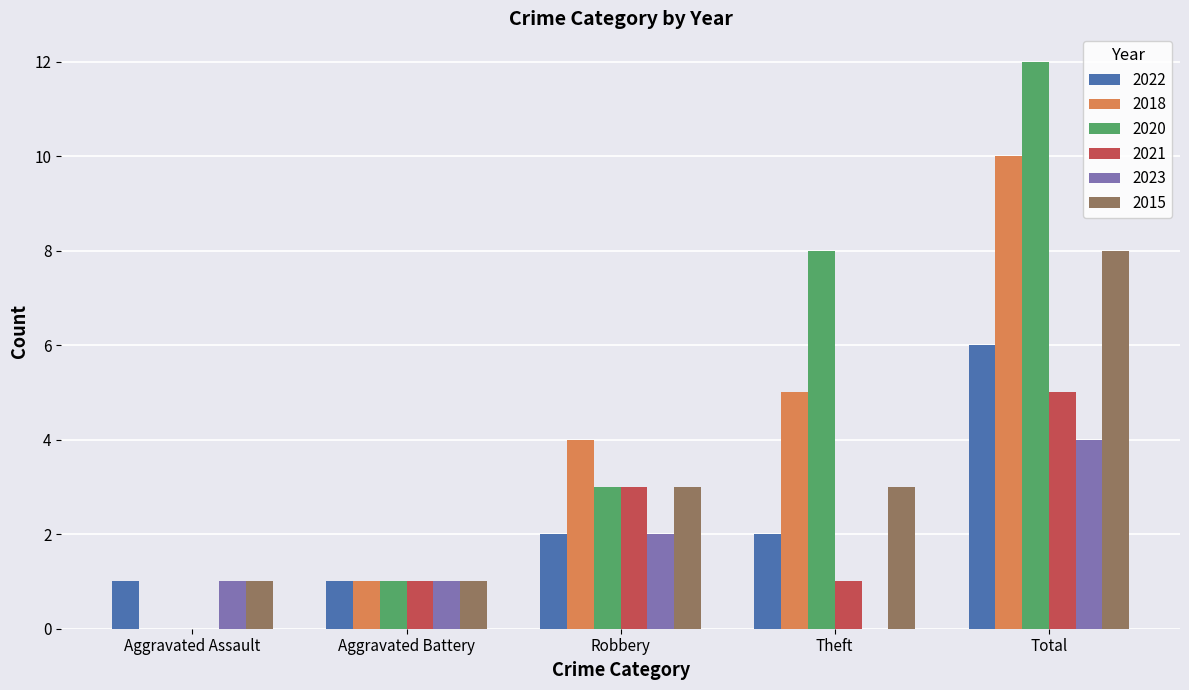

What is the average value of the 2021 series?

2